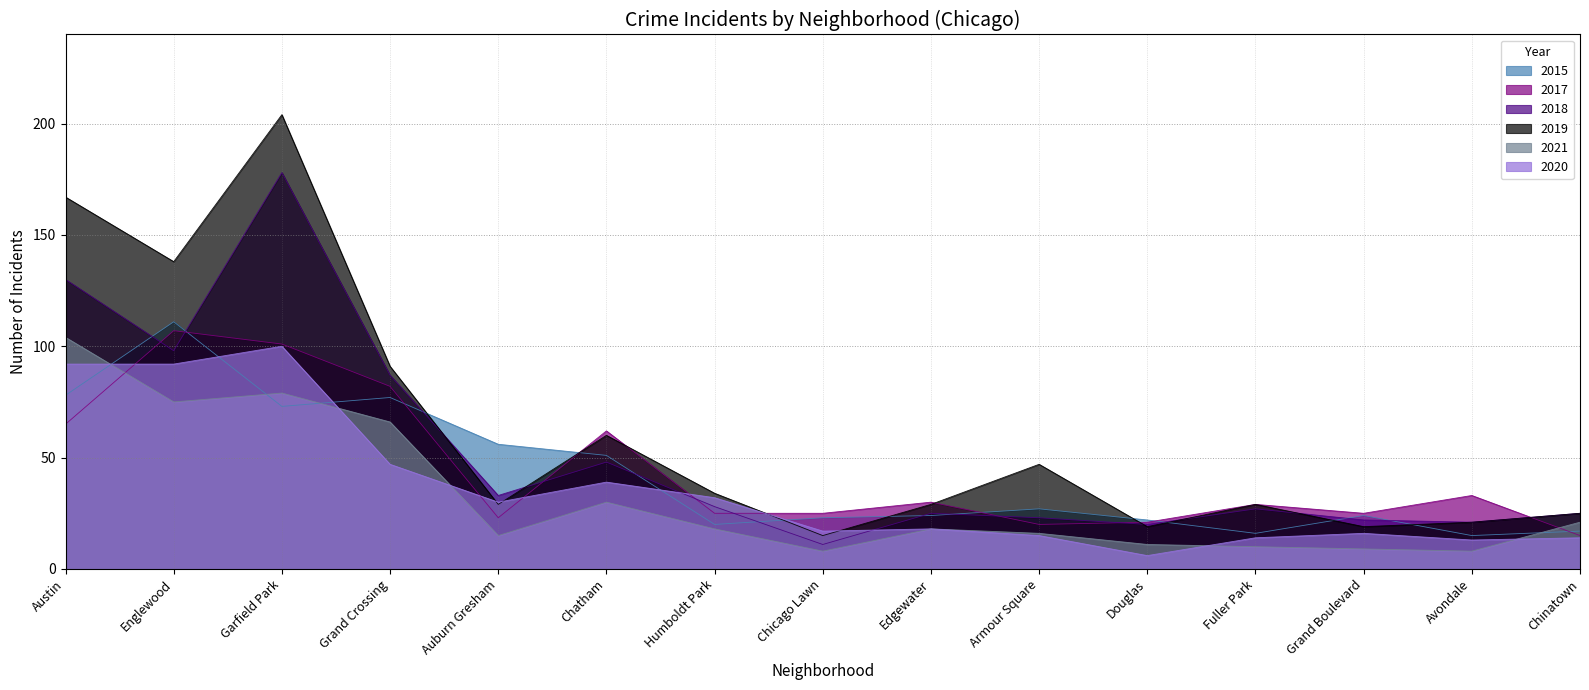

Which series has the largest total across all categories?

2019